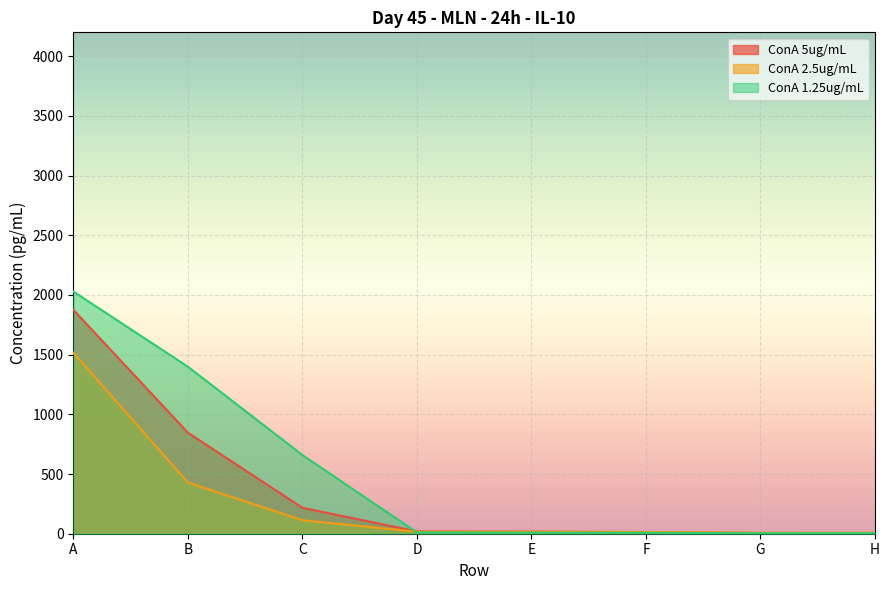

What is the value of the ConA 2.5ug/mL point at the 5th from the left?

16.8